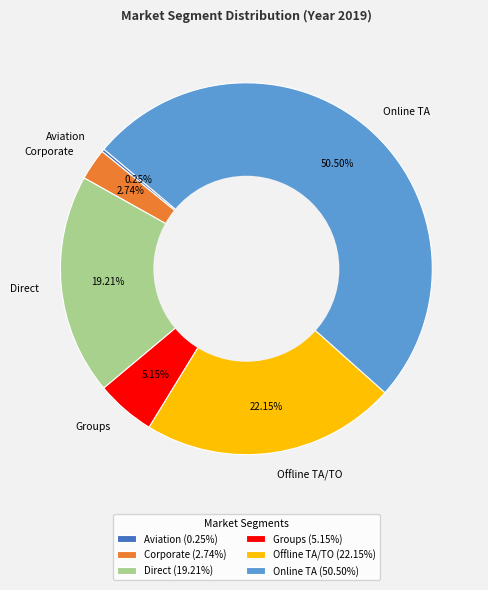

Is it true that Online TA is 43% of the pie?

False